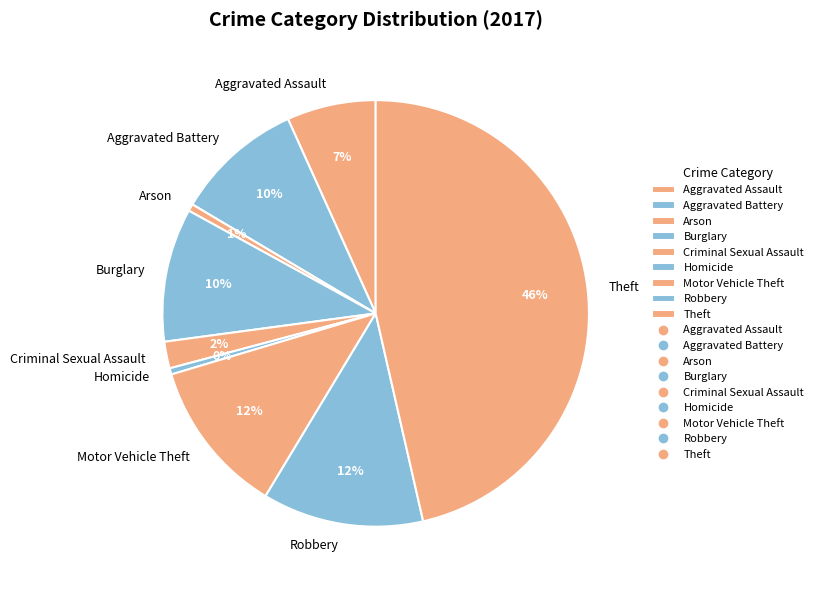

Count the number of slices in the pie.

9